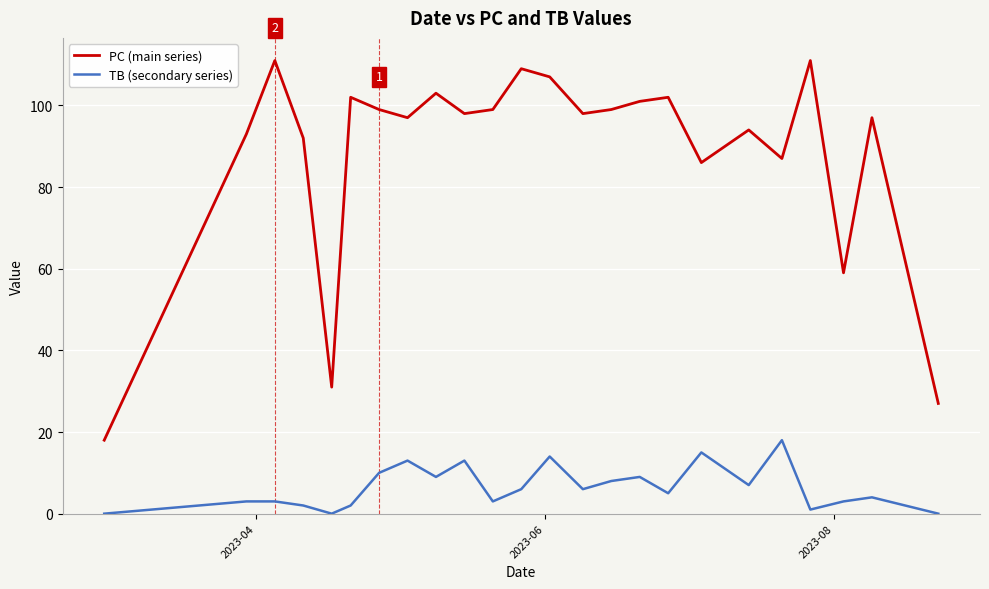

How many lines are shown in the chart?

2